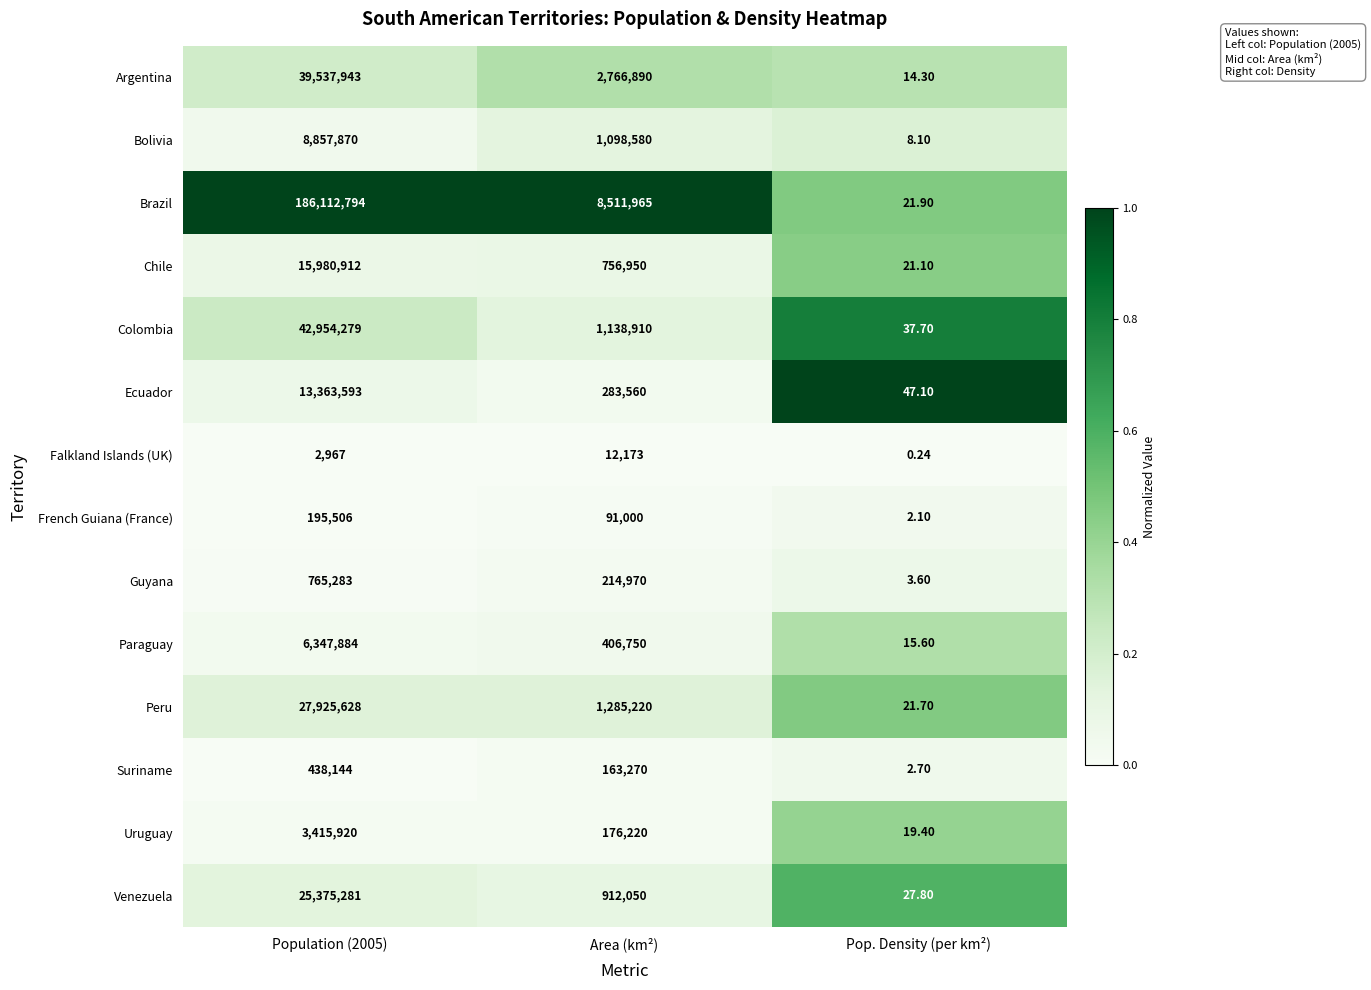

At which category does the chart reach its minimum across all series?

Pop. Density (per km²)